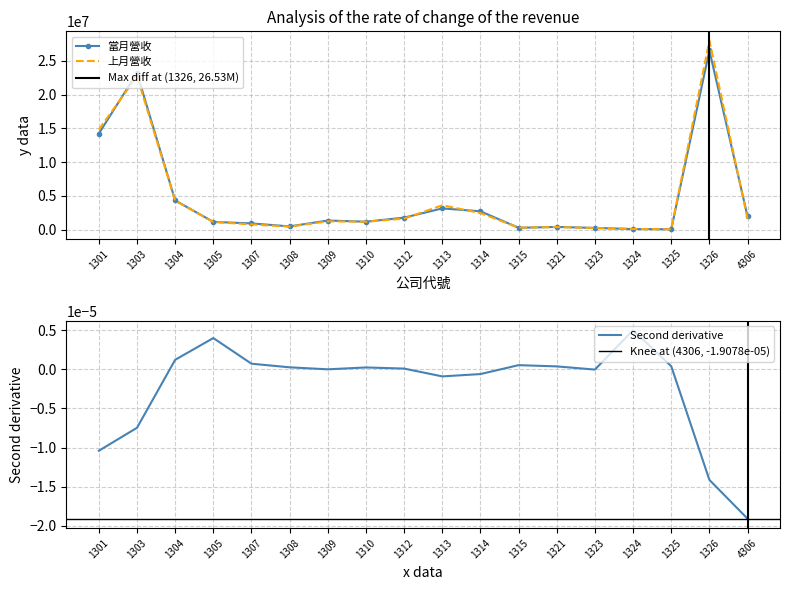

Count the number of data series in this chart.

2